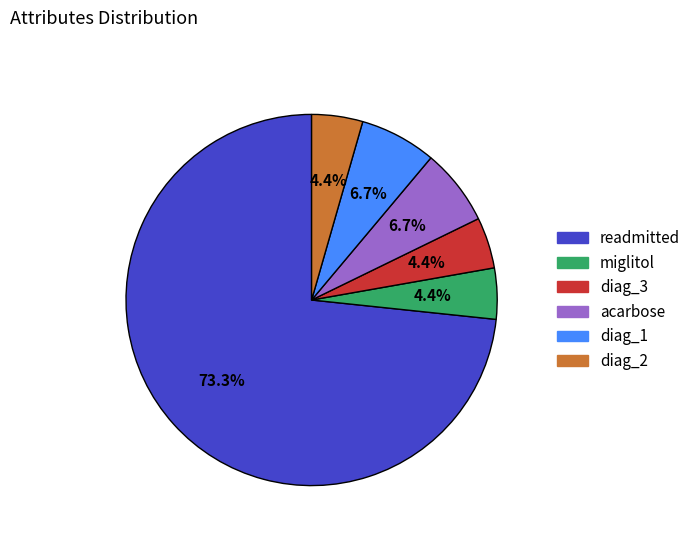

Is there a majority slice in this chart?

Yes